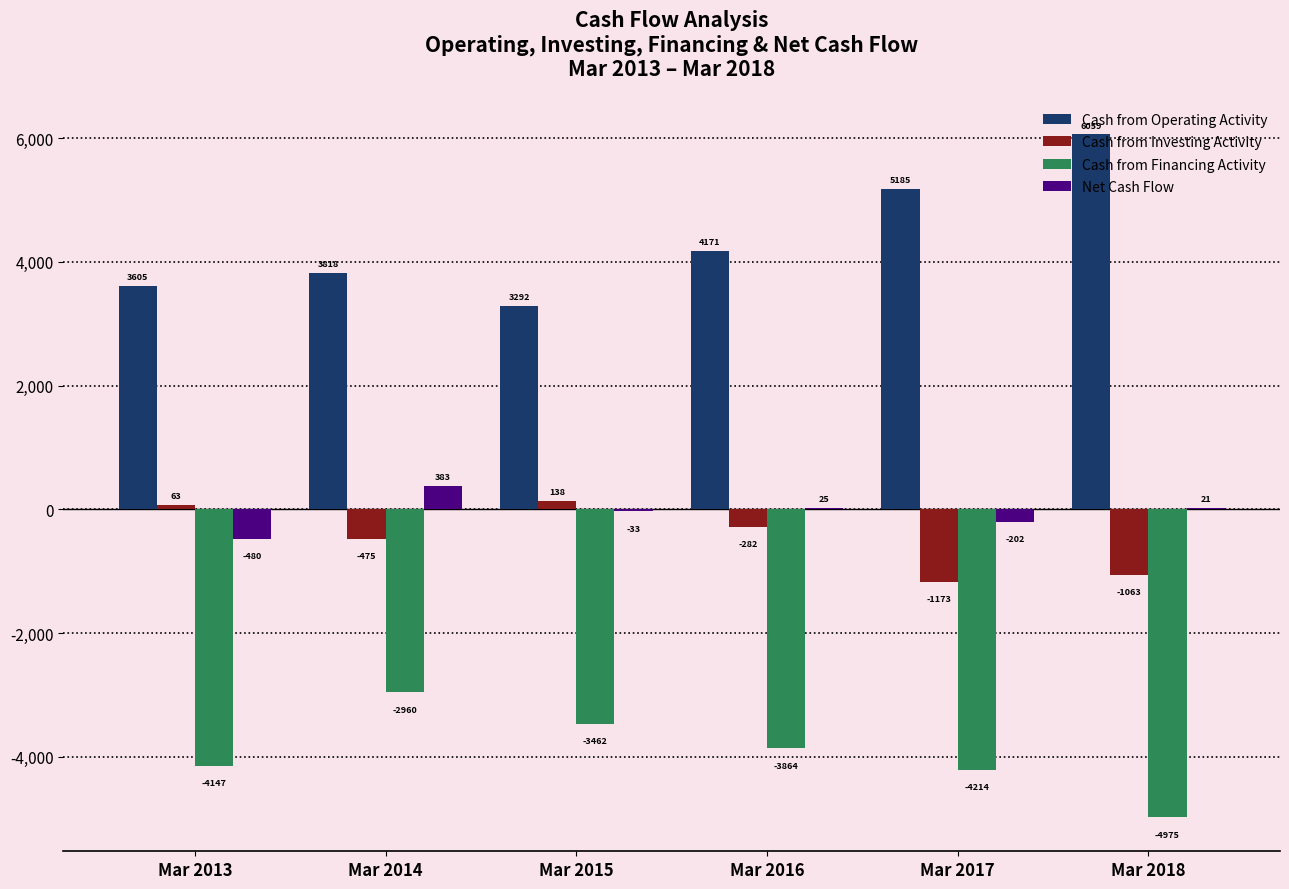

What are all the series names shown in the legend?

Cash from Operating Activity, Cash from Investing Activity, Cash from Financing Activity, Net Cash Flow